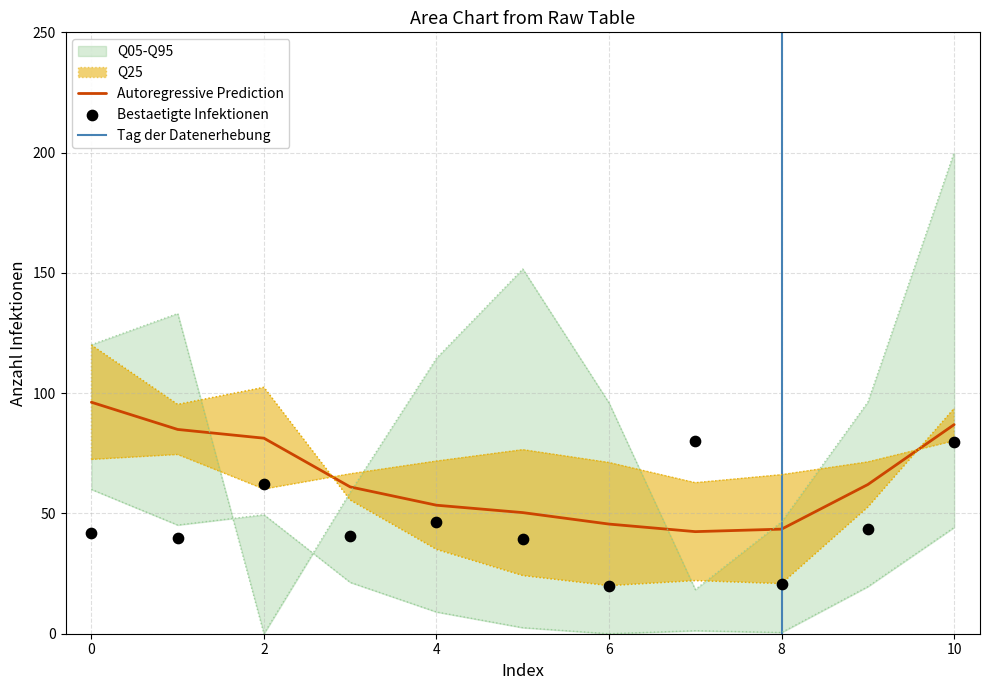

What is the maximum value for Autoregressive Prediction?

96.2